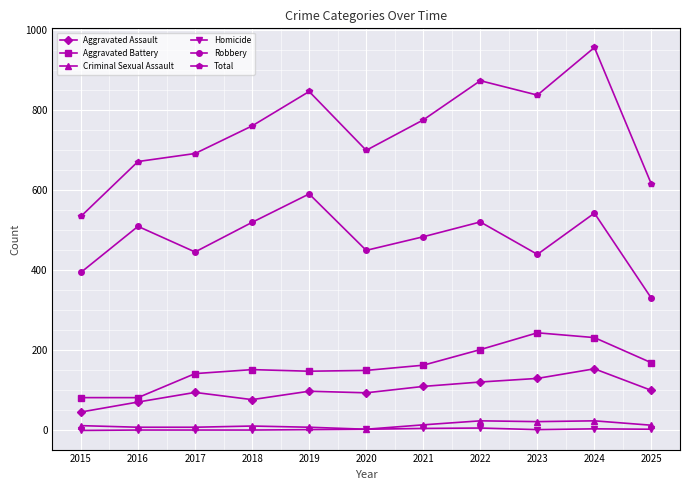

Which series has the largest range (max minus min)?

Total